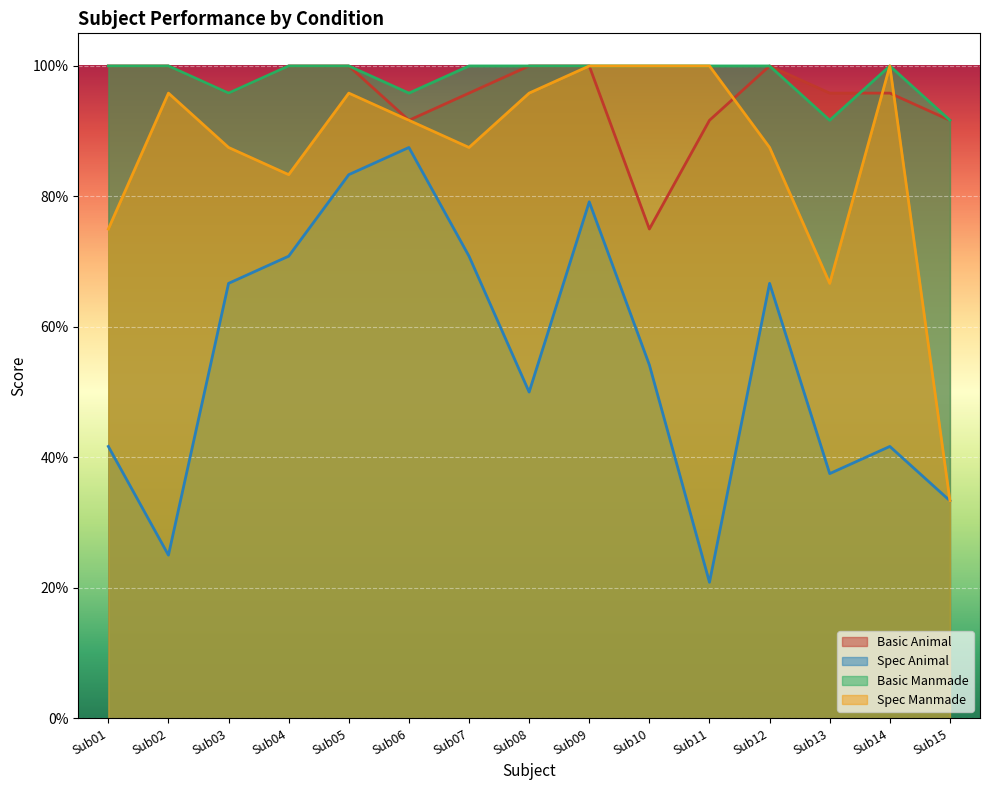

Reading right to left, extract all data points from this chart.

Basic Animal: Sub15=0.9	Sub14=1.0	Sub13=1.0	Sub12=1.0	Sub11=0.9	Sub10=0.8	Sub09=1.0	Sub08=1.0	Sub07=1.0	Sub06=0.9	Sub05=1.0	Sub04=1.0	Sub03=1.0	Sub02=1.0	Sub01=1.0
Spec Animal: Sub15=0.3	Sub14=0.4	Sub13=0.4	Sub12=0.7	Sub11=0.2	Sub10=0.5	Sub09=0.8	Sub08=0.5	Sub07=0.7	Sub06=0.9	Sub05=0.8	Sub04=0.7	Sub03=0.7	Sub02=0.2	Sub01=0.4
Basic Manmade: Sub15=0.9	Sub14=1.0	Sub13=0.9	Sub12=1.0	Sub11=1.0	Sub10=1.0	Sub09=1.0	Sub08=1.0	Sub07=1.0	Sub06=1.0	Sub05=1.0	Sub04=1.0	Sub03=1.0	Sub02=1.0	Sub01=1.0
Spec Manmade: Sub15=0.3	Sub14=1.0	Sub13=0.7	Sub12=0.9	Sub11=1.0	Sub10=1.0	Sub09=1.0	Sub08=1.0	Sub07=0.9	Sub06=0.9	Sub05=1.0	Sub04=0.8	Sub03=0.9	Sub02=1.0	Sub01=0.8